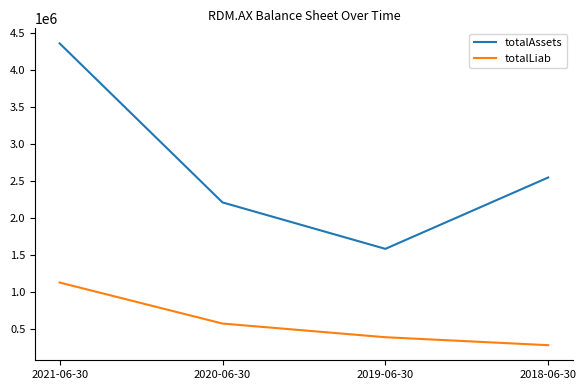

Is it true that totalLiab equals 1132541 at 2021-06-30?

True